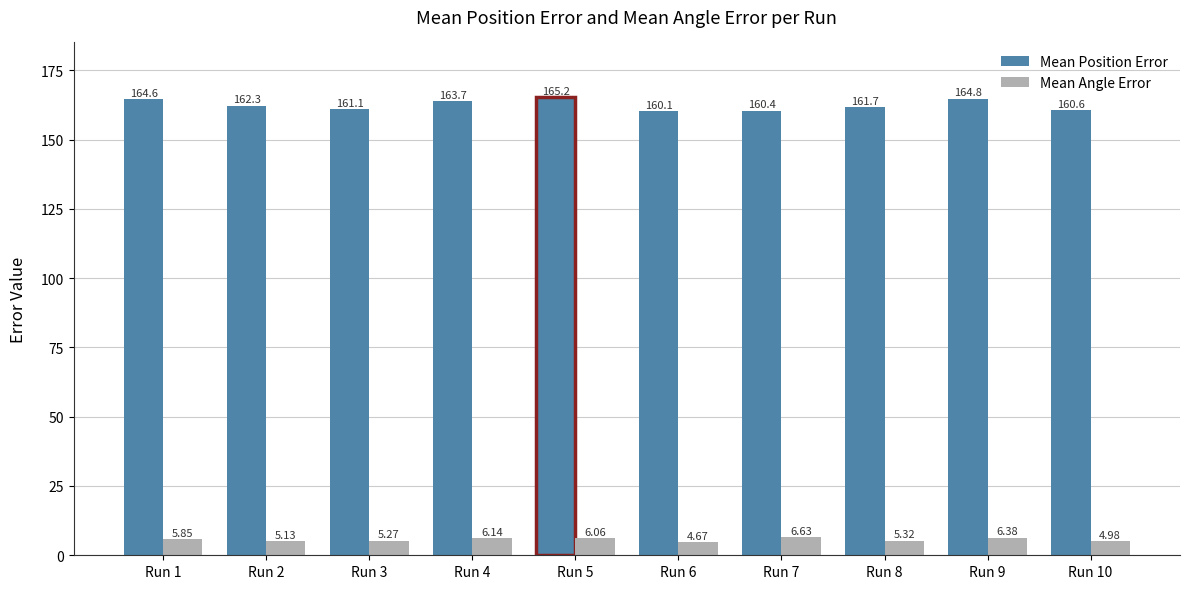

How many data points does each series have?

10